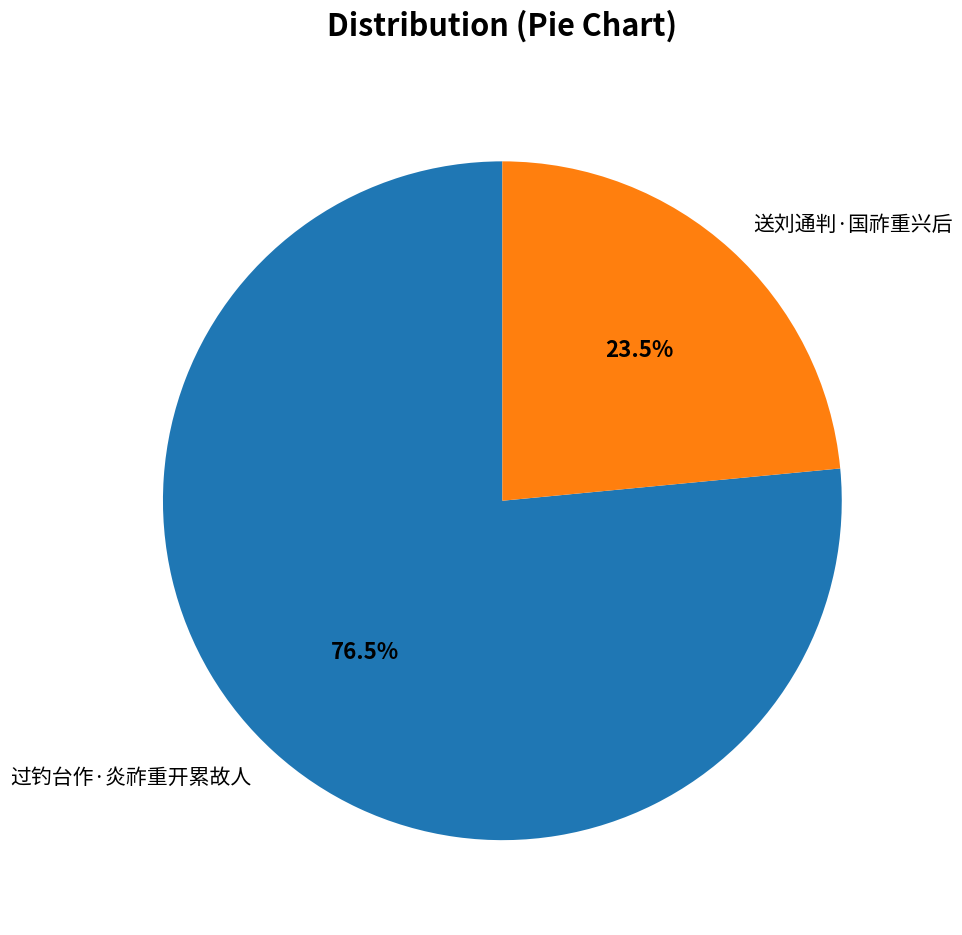

Which category has the smallest portion of the pie?

送刘通判·国祚重兴后